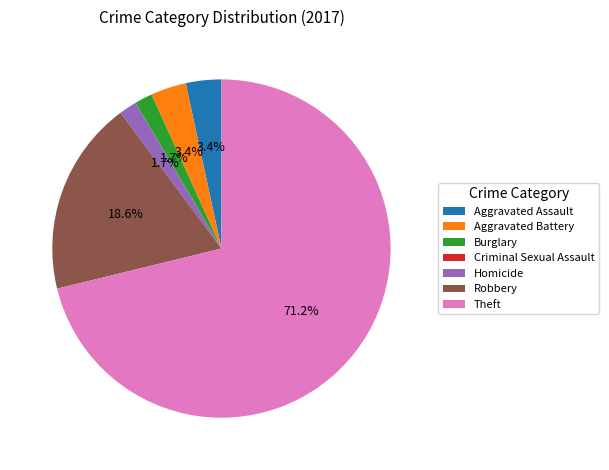

To the nearest percent, what is the difference between the largest and smallest slice percentages?

71%